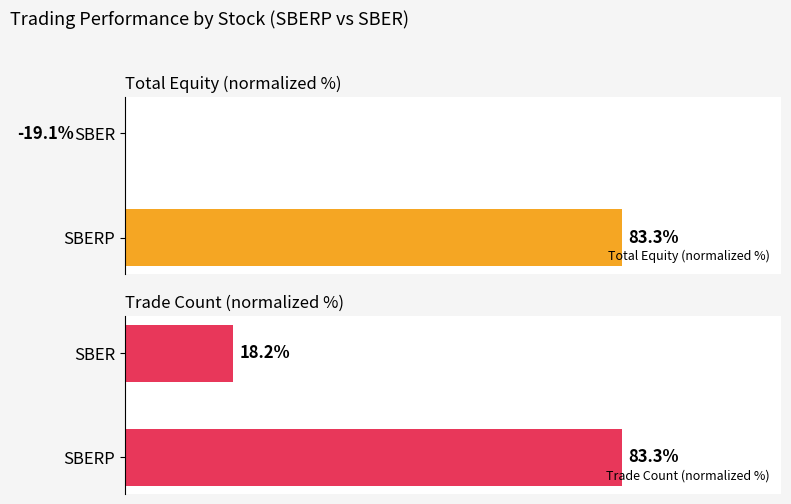

Rank the categories by Total Equity (normalized %) value from lowest to highest.

1, 0